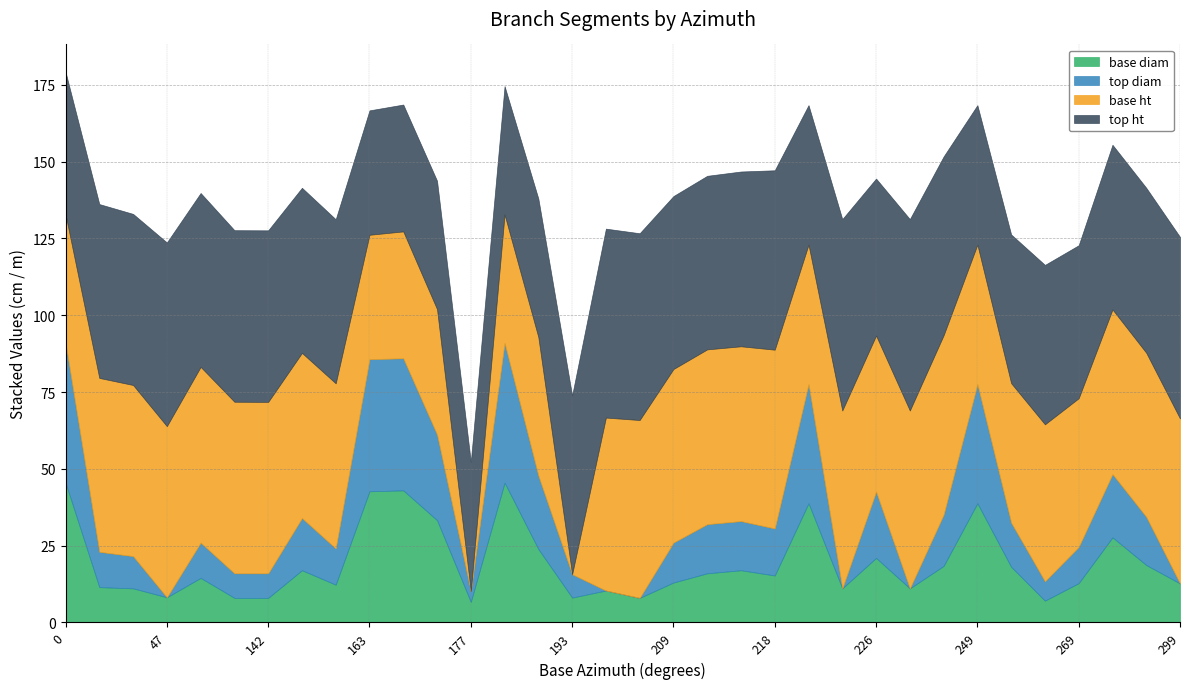

Which series ends up on top after the final intersection of base diam and top diam?

base diam